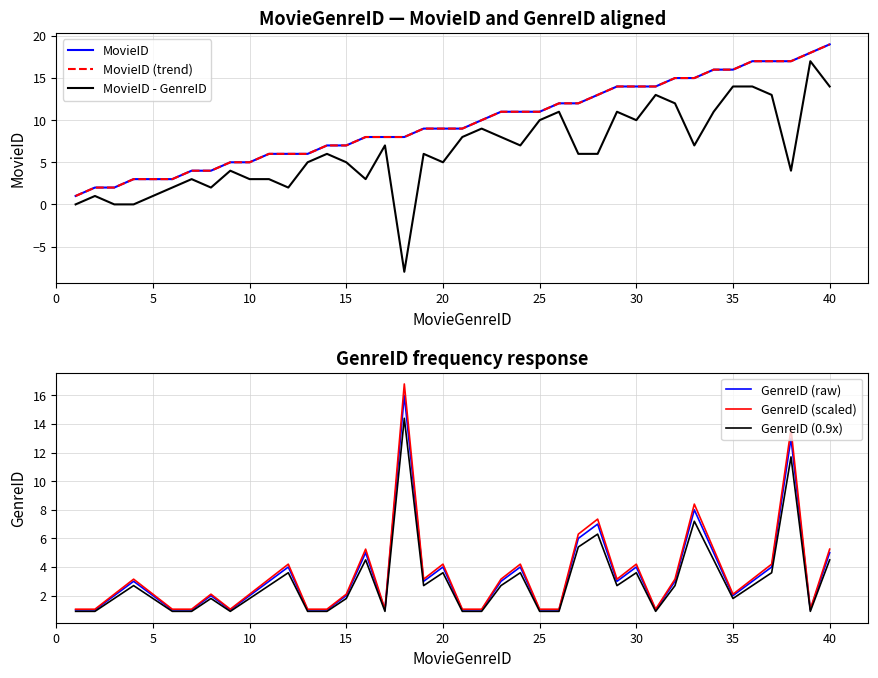

What is the average value of the MovieID (trend) series?

9.7